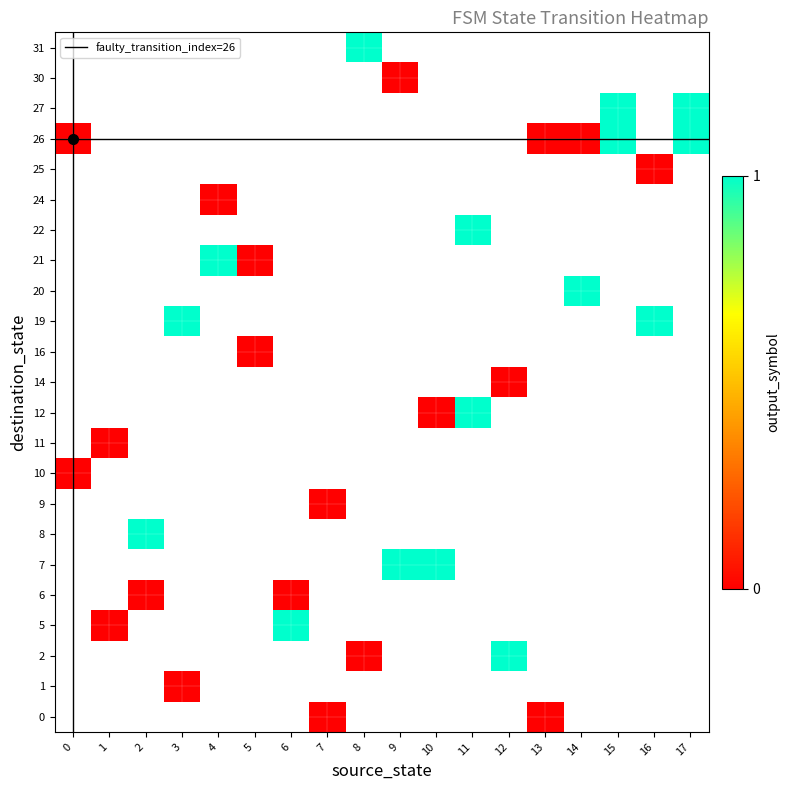

Is it true that r10 equals 8 at 0?

False